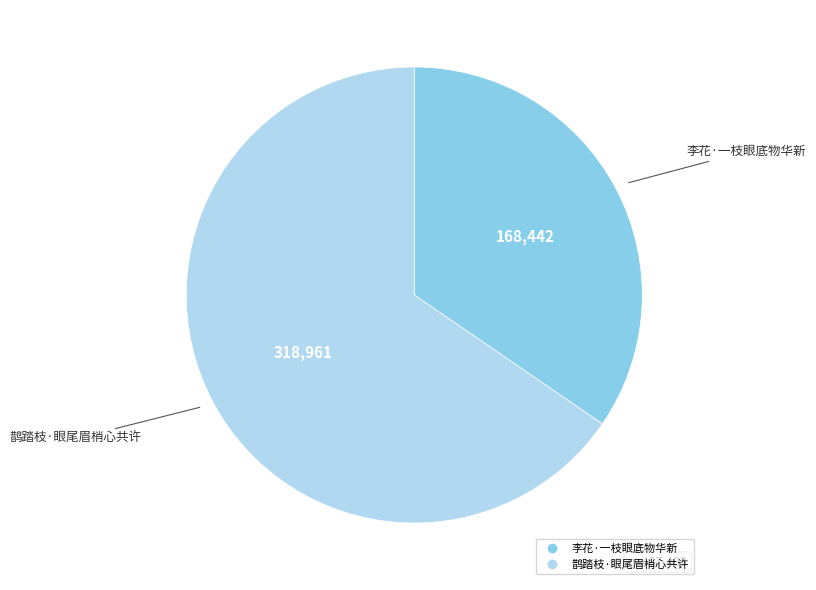

The 鹊踏枝·眼尾眉梢心共许 slice represents 65% of the pie. True or false?

True